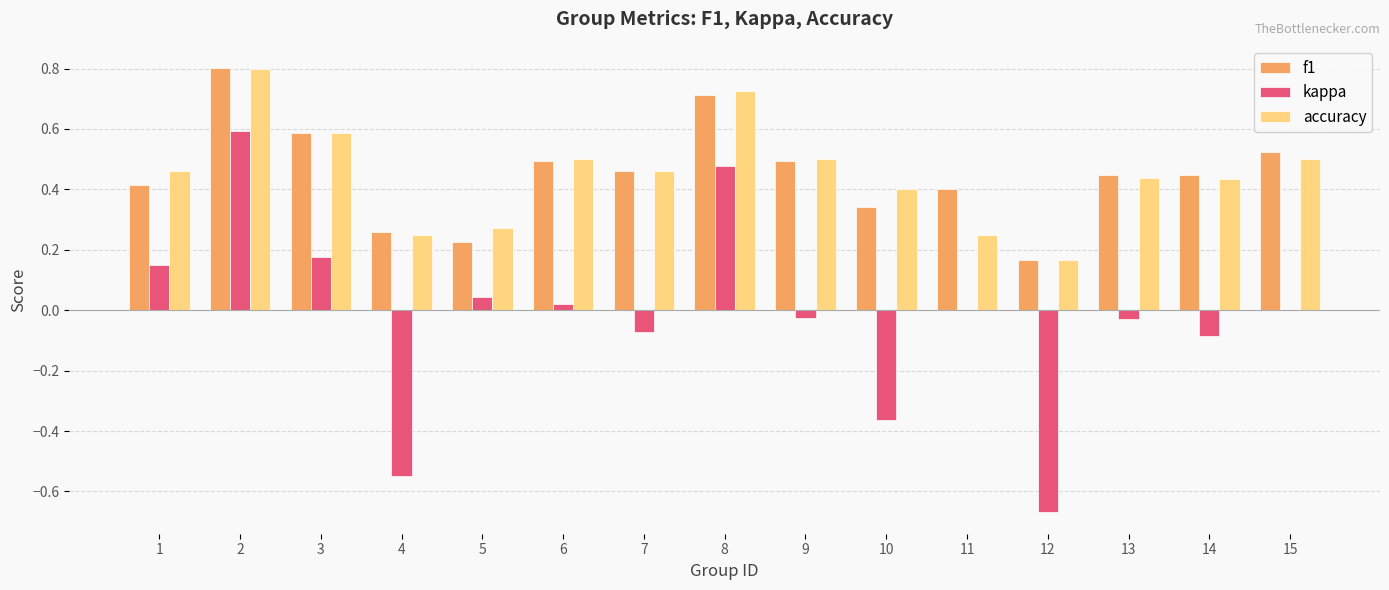

What is the sum of the accuracy values at 12 and 3?

0.8